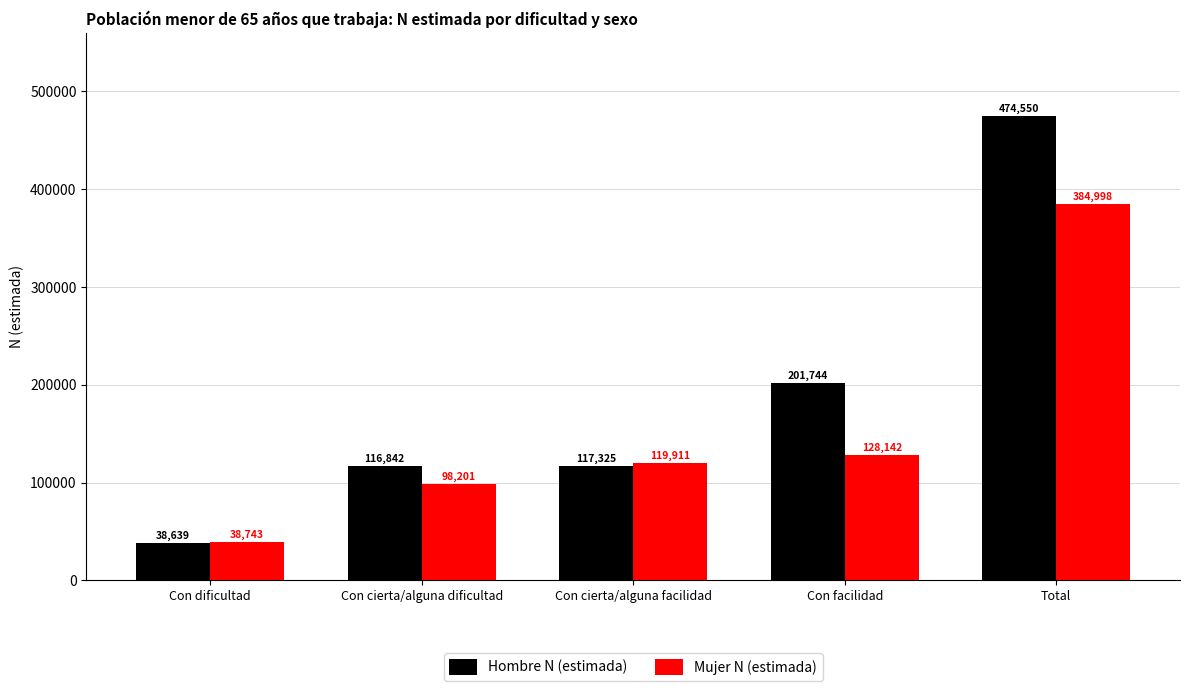

What is the total value across all series at Con facilidad?

329886